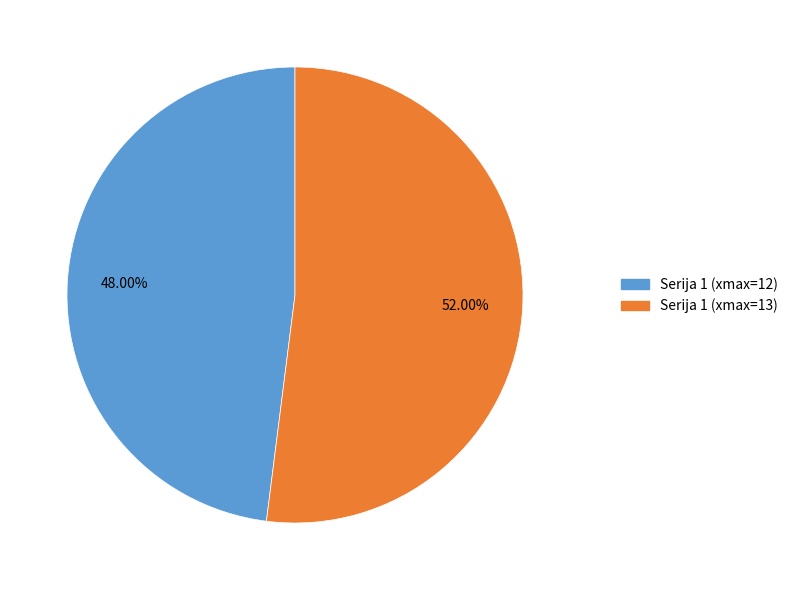

Does any single category account for the majority?

Yes